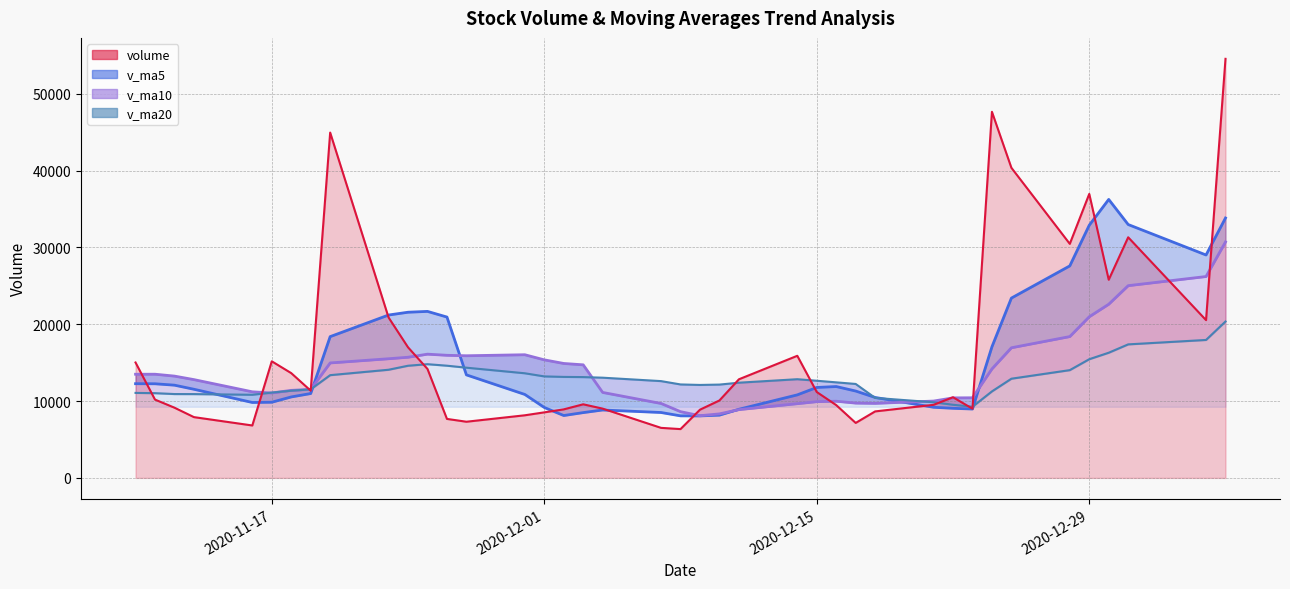

True or false: volume has a value of 9472.7 at 2020-12-16.

True